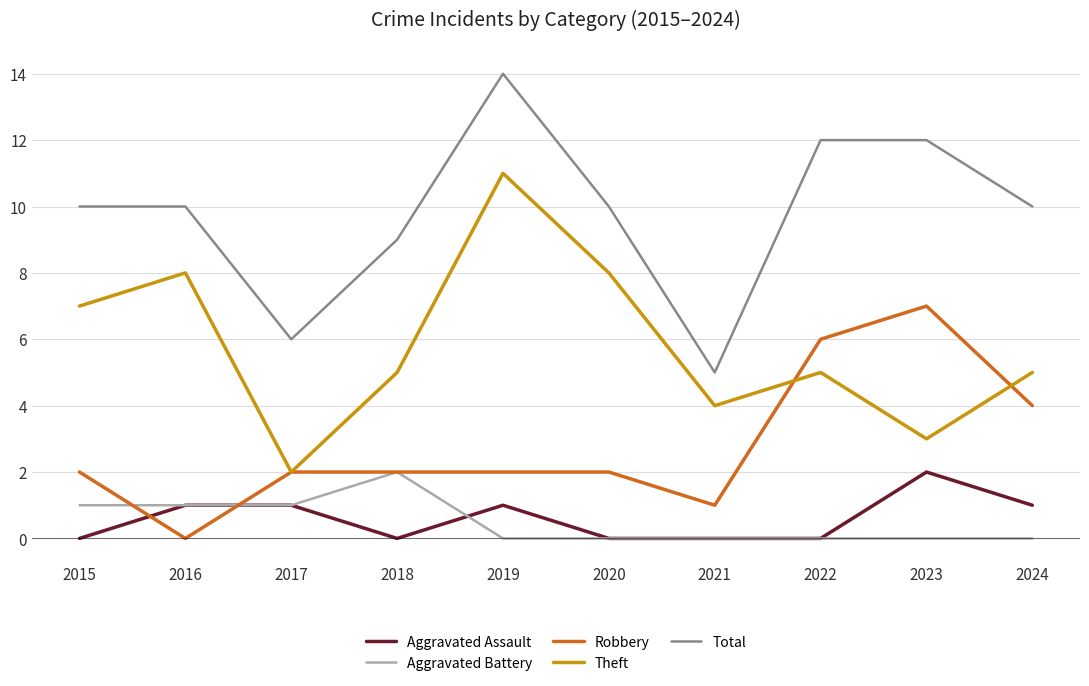

True or false: Total and Theft intersect in this chart.

False